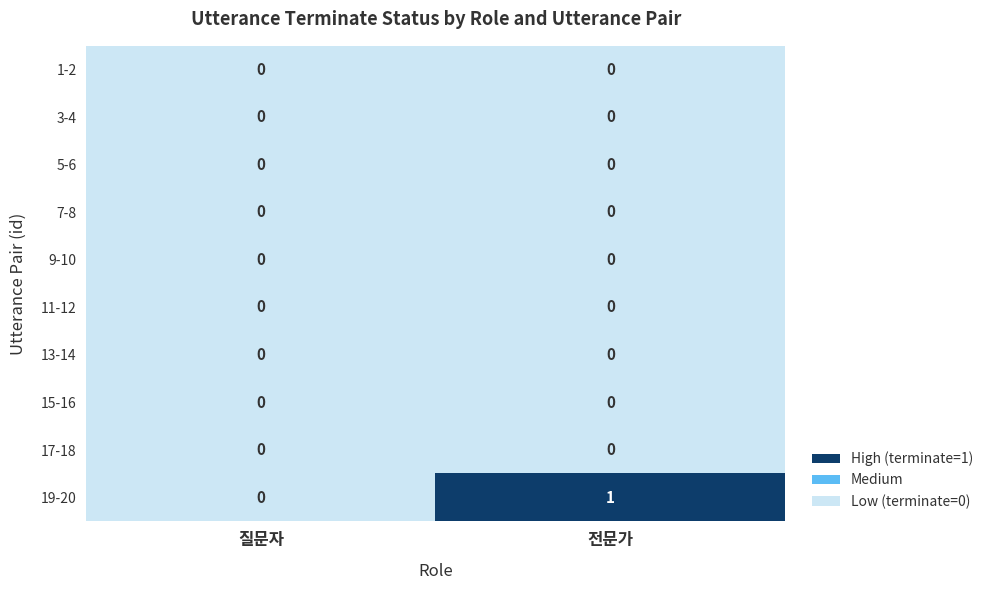

At which category is the sum across all series the highest?

전문가